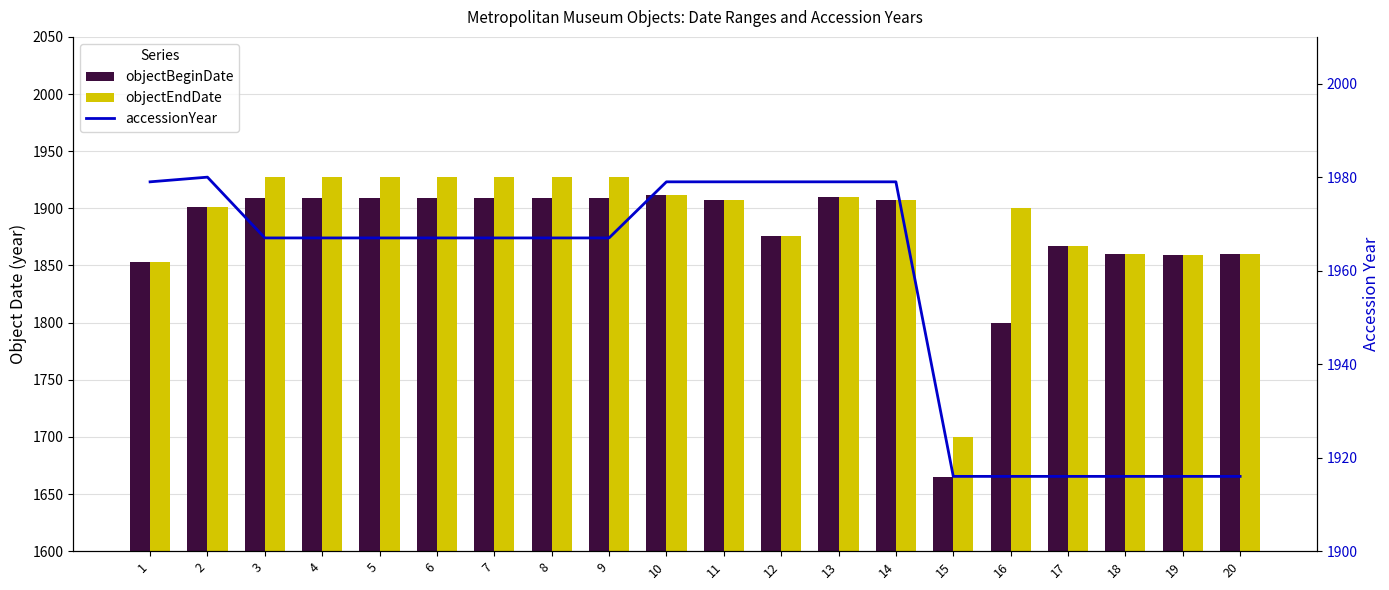

What is the value of the accessionYear bar at the 1st from the left?

1979